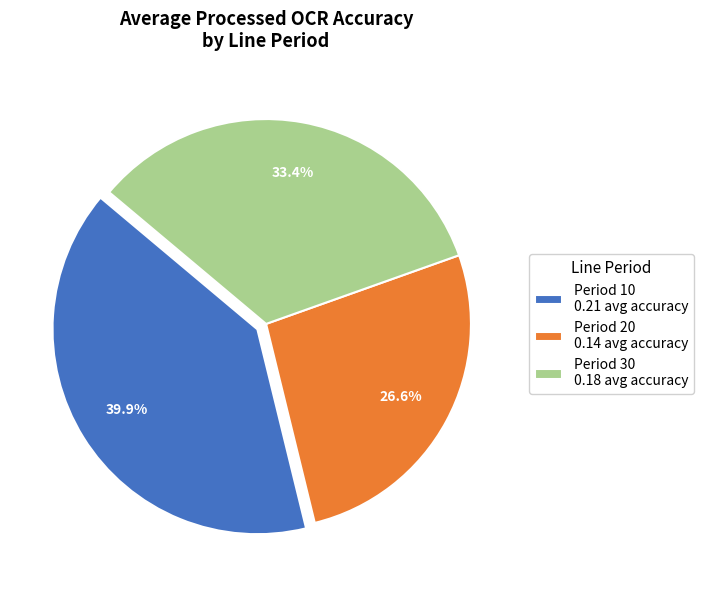

Combined, do Period 10 0.21 avg accuracy and Period 30 0.18 avg accuracy account for over 50%?

Yes